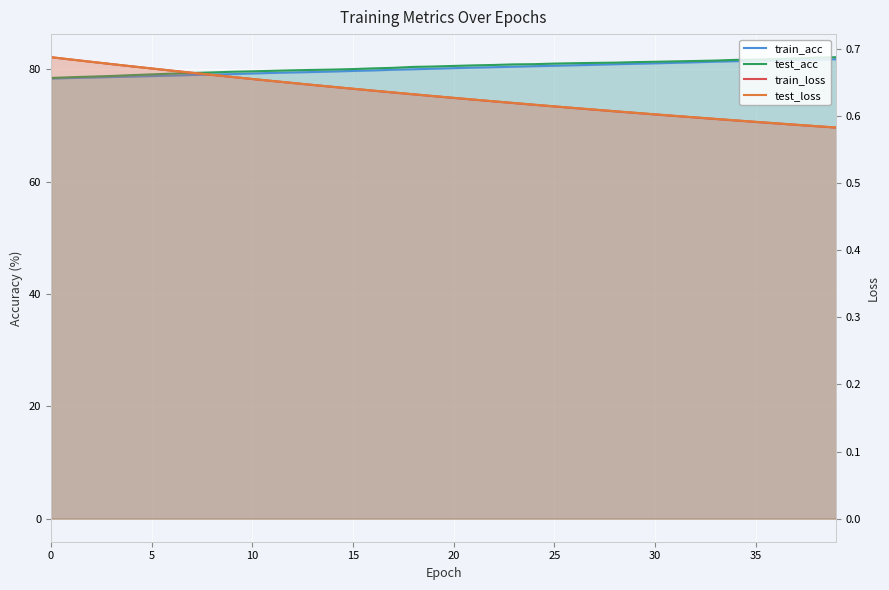

Is it true that test_loss equals 0.6 at 27?

True